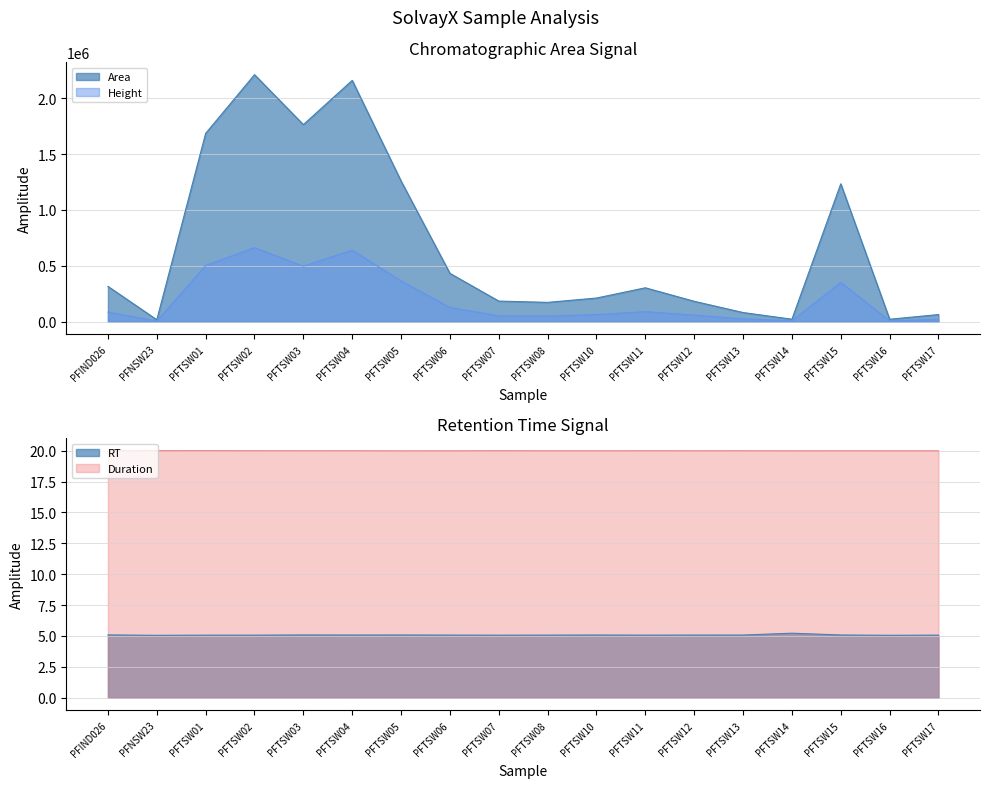

The RT series shows 2.7 at PFTSW15. True or false?

False